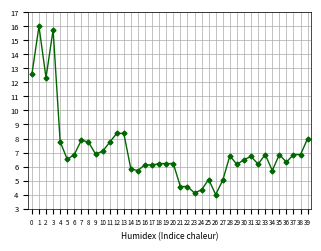

Where is the first local maximum?

1